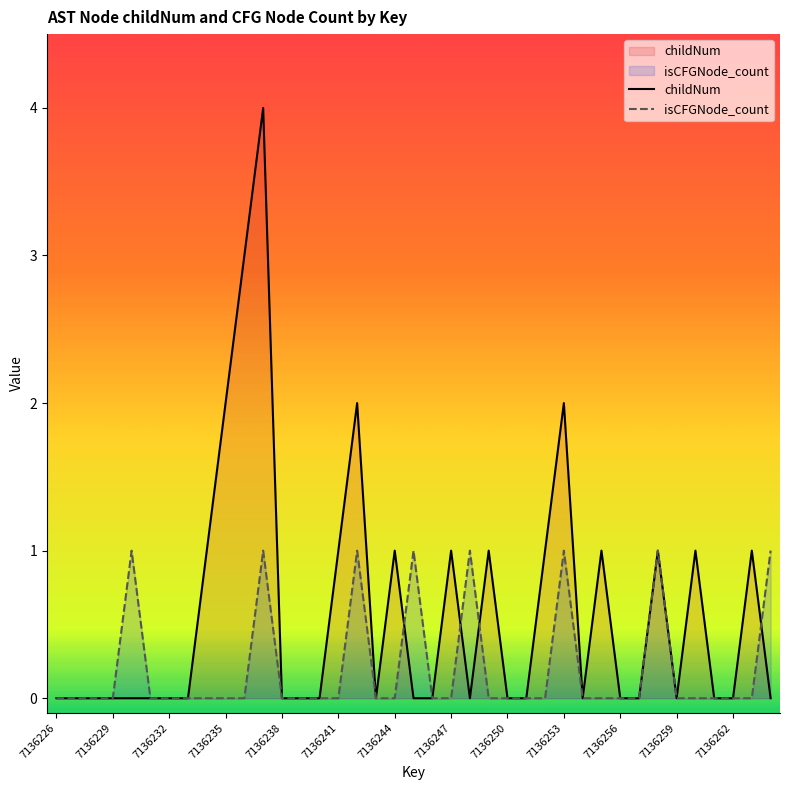

Does the chart display data point markers on the line(s)?

No